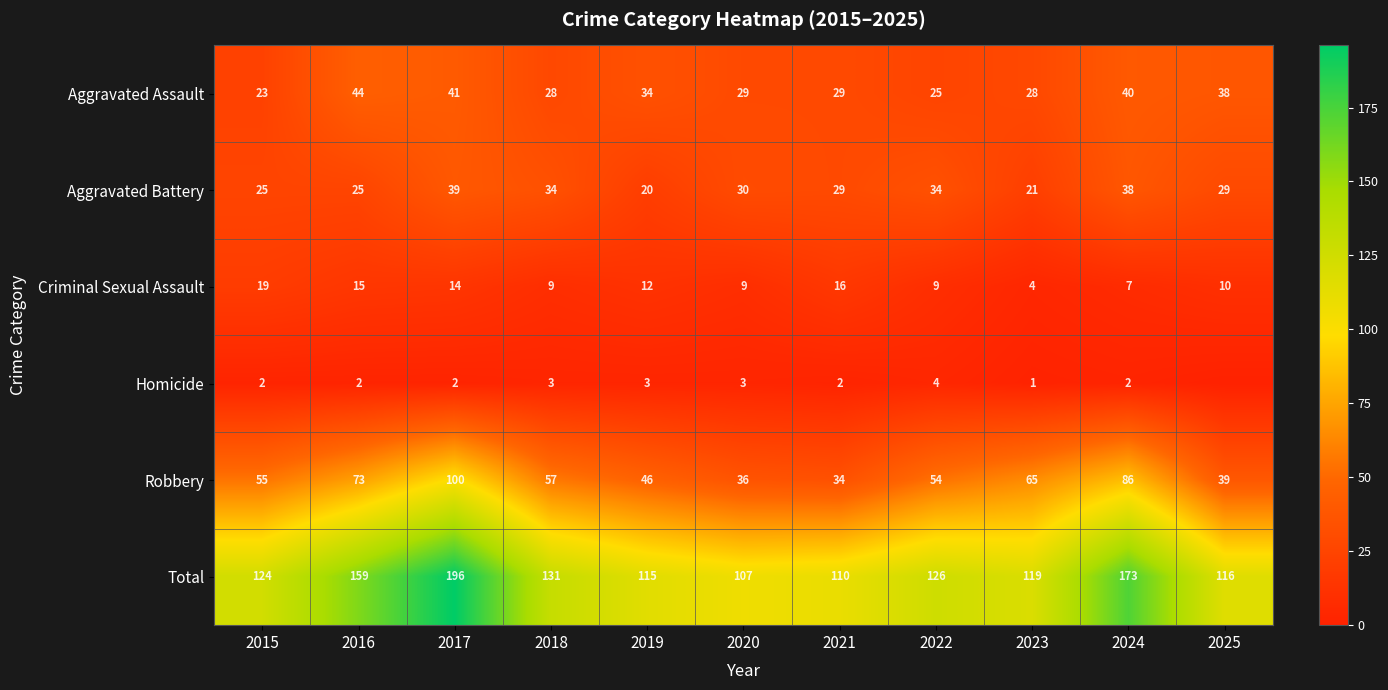

Where is Total nearest to the value 151?

2016